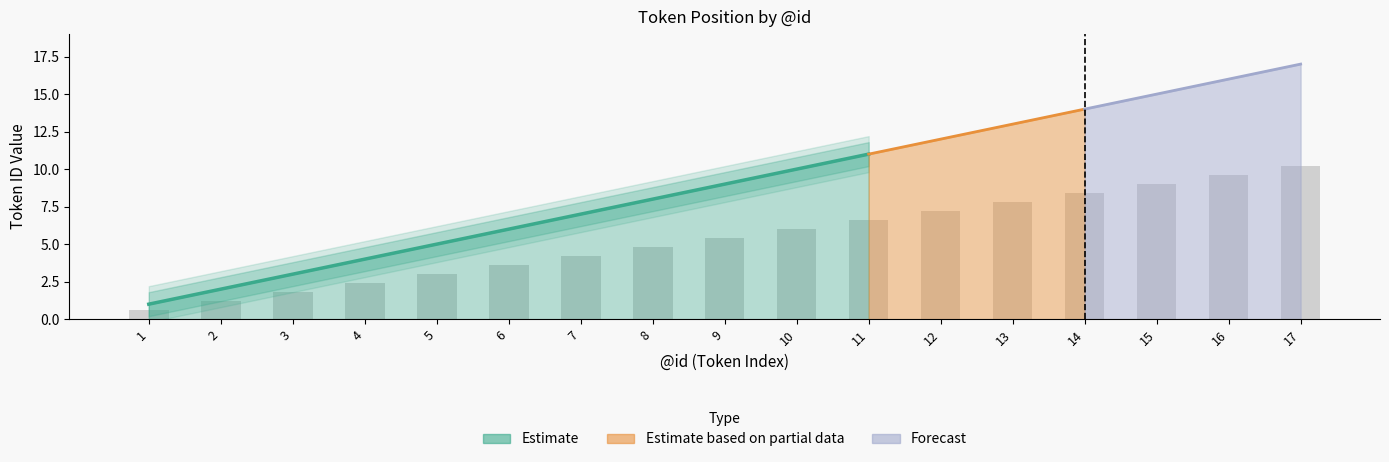

At which category does the chart reach its peak across all series?

11